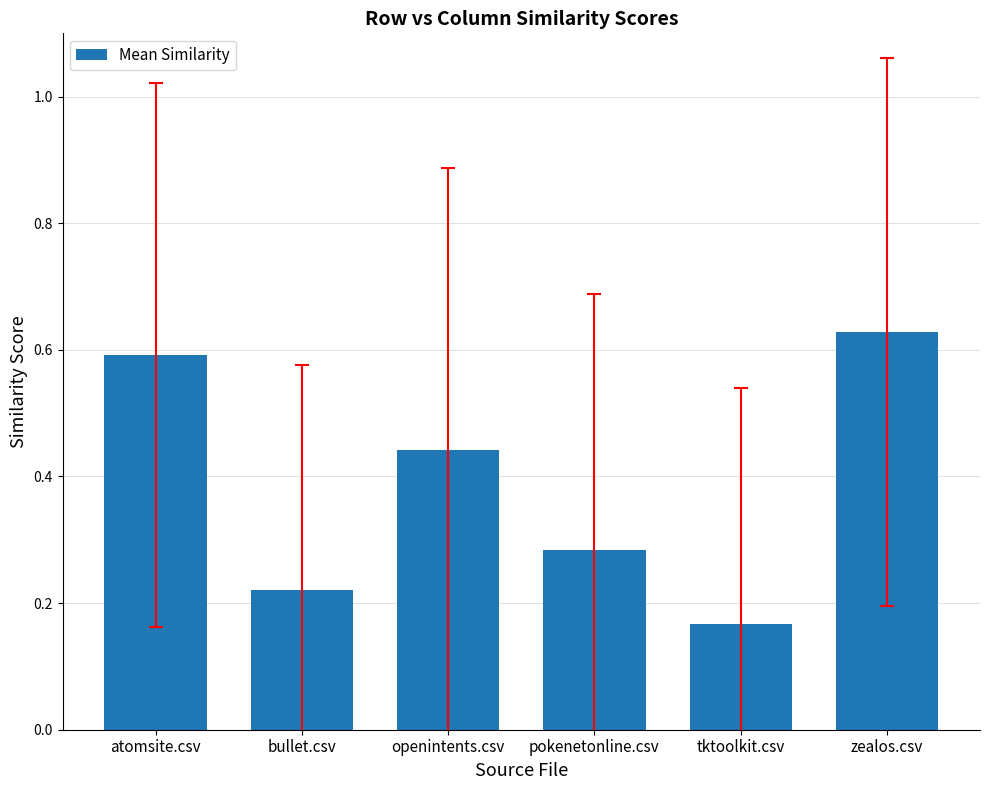

What is the label of the 4th bar from the left?

pokenetonline.csv